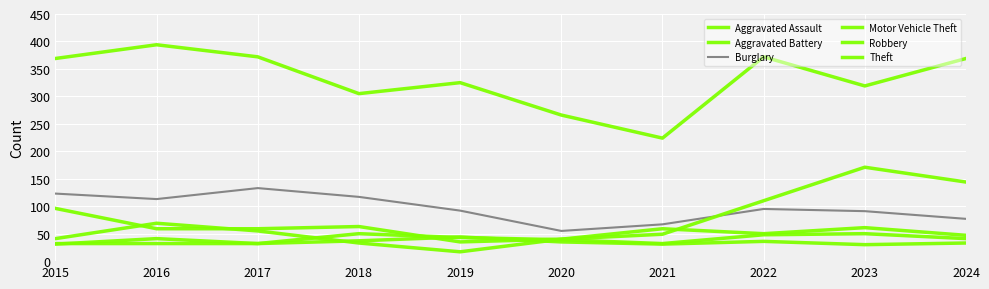

Which has a higher value, 2022 or 2024?

2022